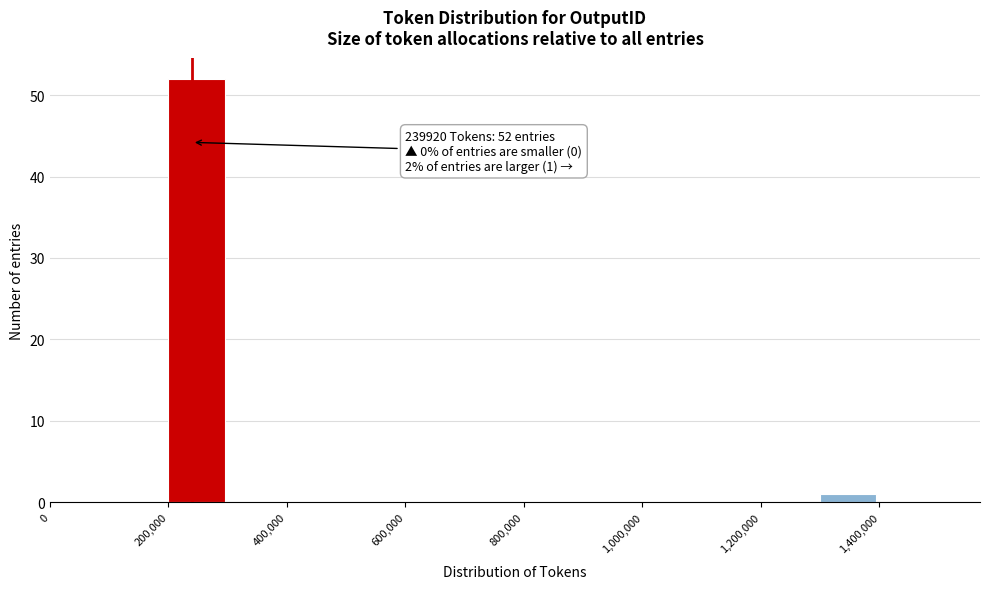

Over which range of the x-axis is the bar tallest?

200000 to 300000